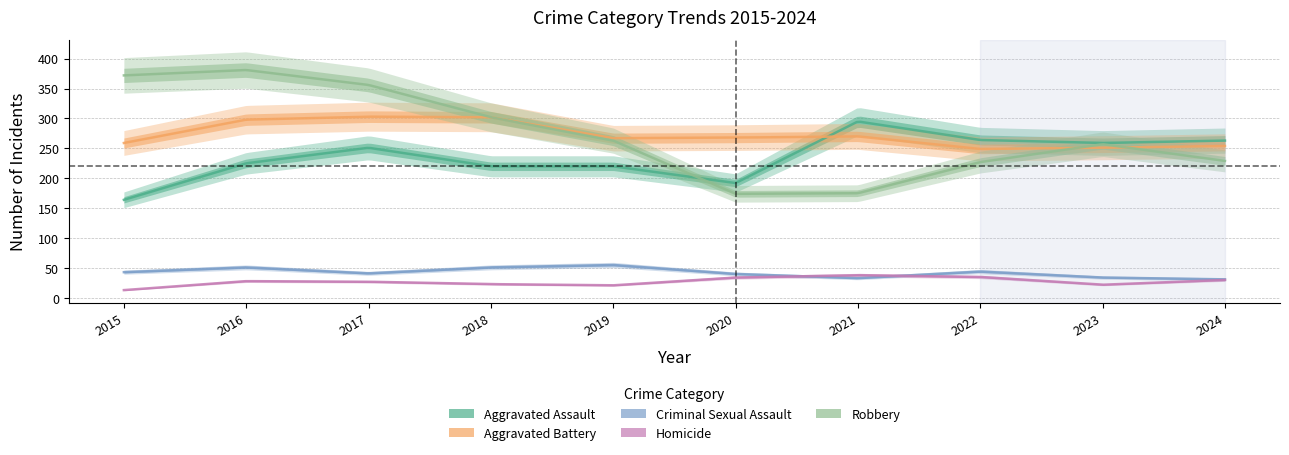

What is the value of the Aggravated Assault point at the 7th from the left?

295